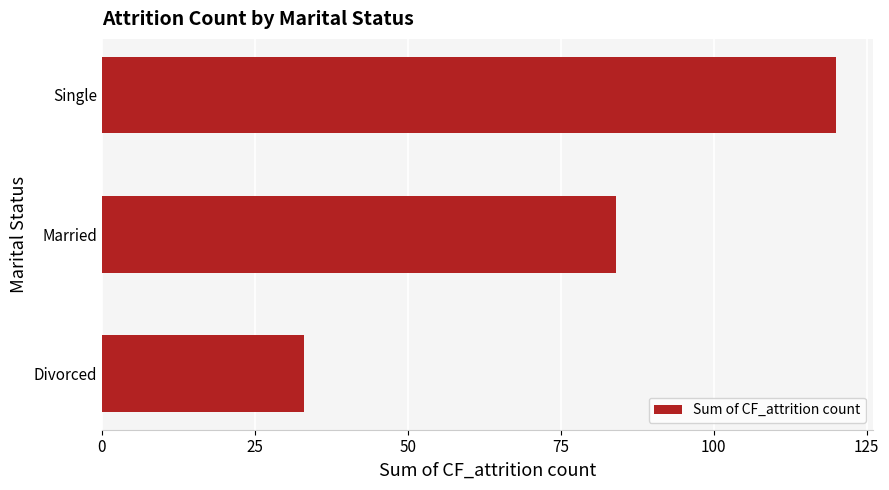

Rank the categories by value from highest to lowest.

Single, Married, Divorced